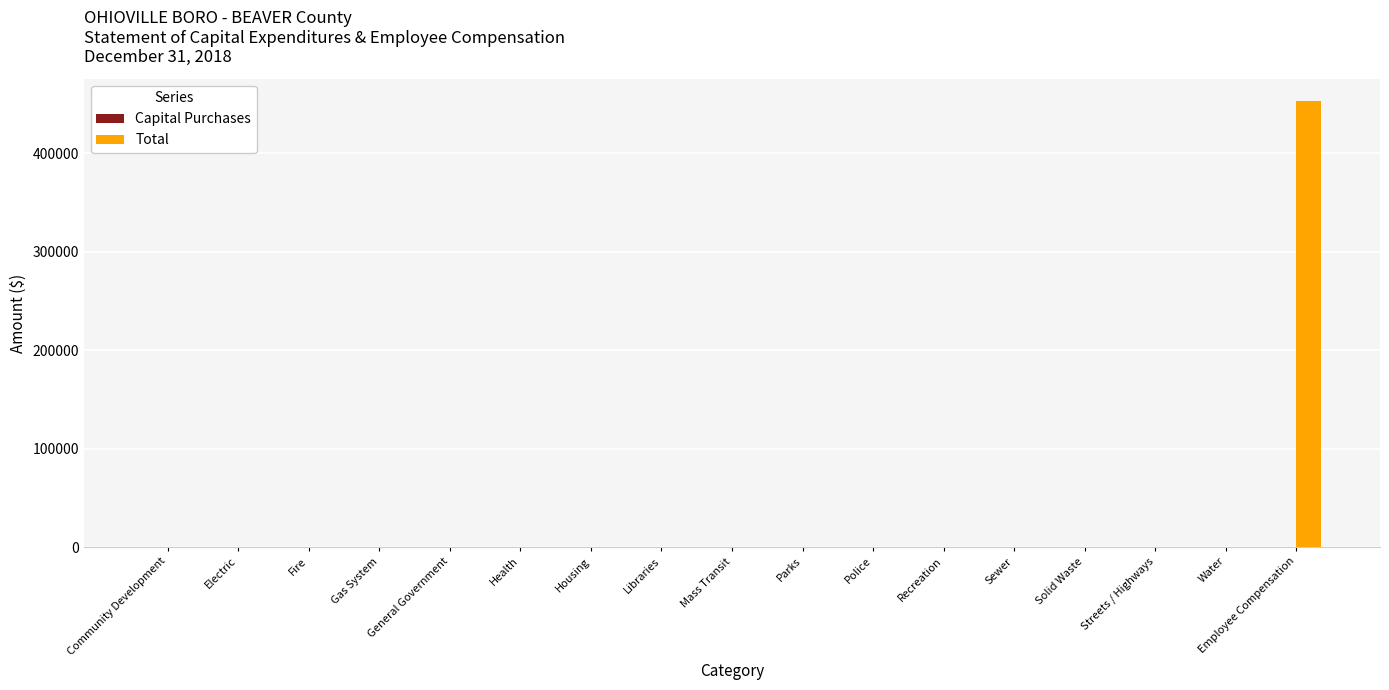

True or false: the data shows -232492 at Recreation.

False